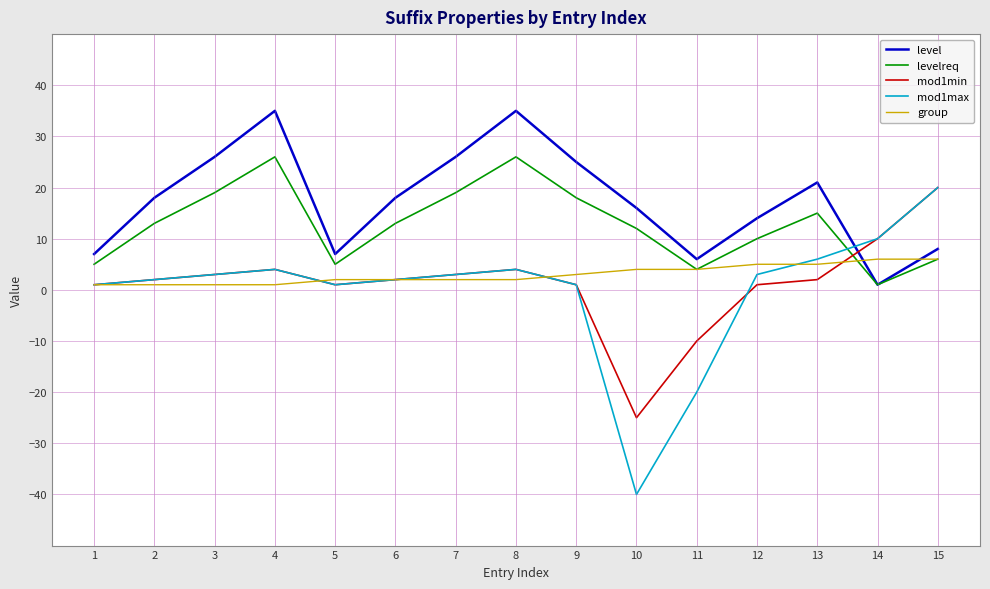

How many times do mod1max and level cross each other?

1